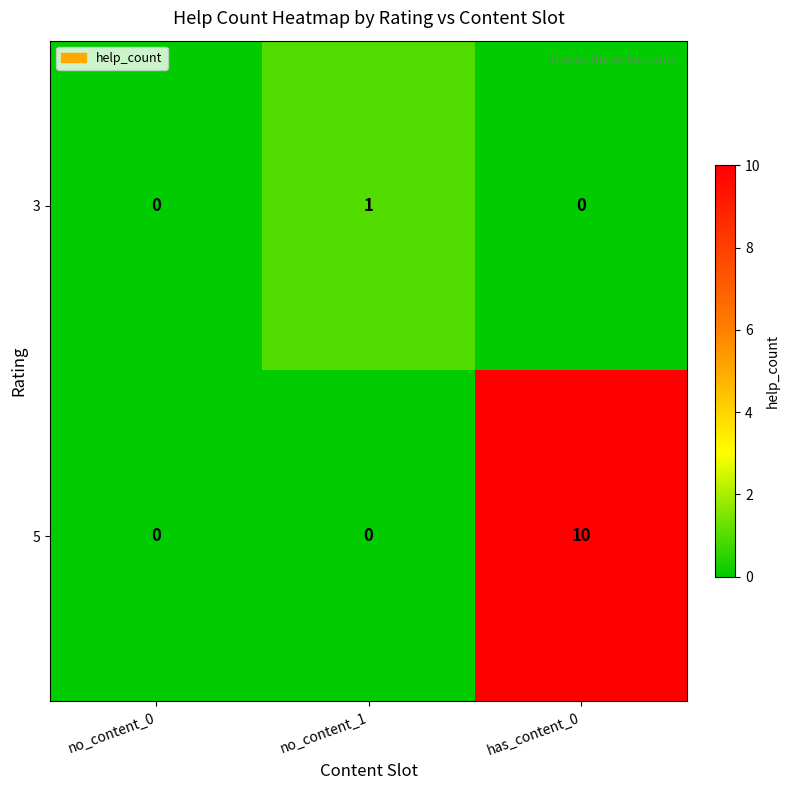

Which series has the largest range (max minus min)?

5